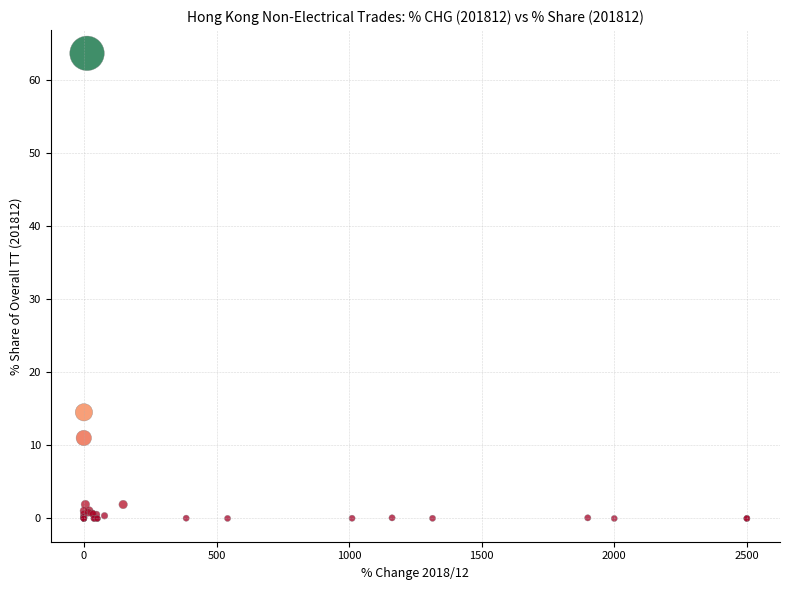

What Y value in the scatter plot is closest to 31?

14.5